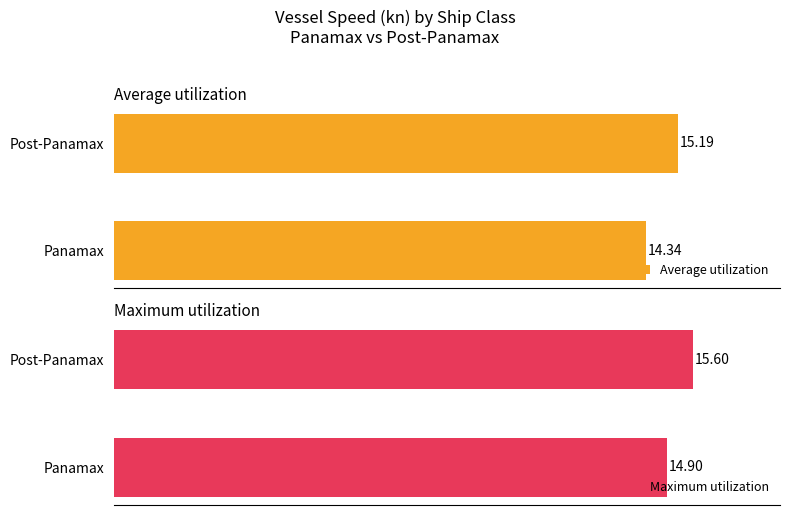

How many data points in Maximum utilization are above 15?

1